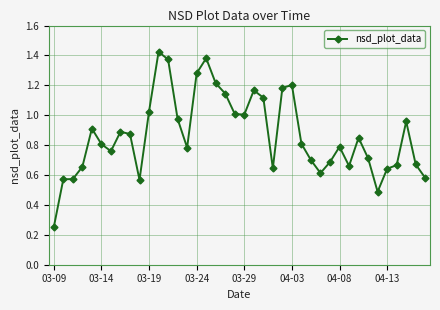

True or false: the data has more than 0 interior local peaks.

True